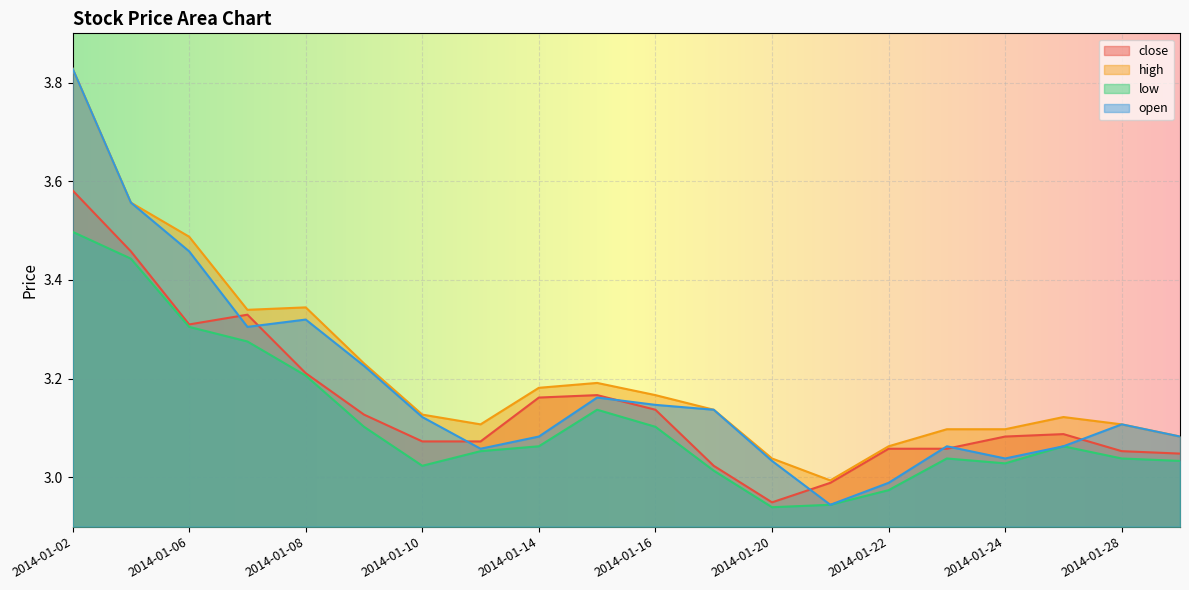

Reading right to left, transcribe all the data shown in this chart.

close: 3.0	3.1	3.1	3.1	3.1	3.1	3.0	2.9	3.0	3.1	3.2	3.2	3.1	3.1	3.1	3.2	3.3	3.3	3.5	3.6
high: 3.1	3.1	3.1	3.1	3.1	3.1	3.0	3.0	3.1	3.2	3.2	3.2	3.1	3.1	3.2	3.3	3.3	3.5	3.6	3.8
low: 3.0	3.0	3.1	3.0	3.0	3.0	2.9	2.9	3.0	3.1	3.1	3.1	3.1	3.0	3.1	3.2	3.3	3.3	3.4	3.5
open: 3.1	3.1	3.1	3.0	3.1	3.0	2.9	3.0	3.1	3.1	3.2	3.1	3.1	3.1	3.2	3.3	3.3	3.5	3.6	3.8